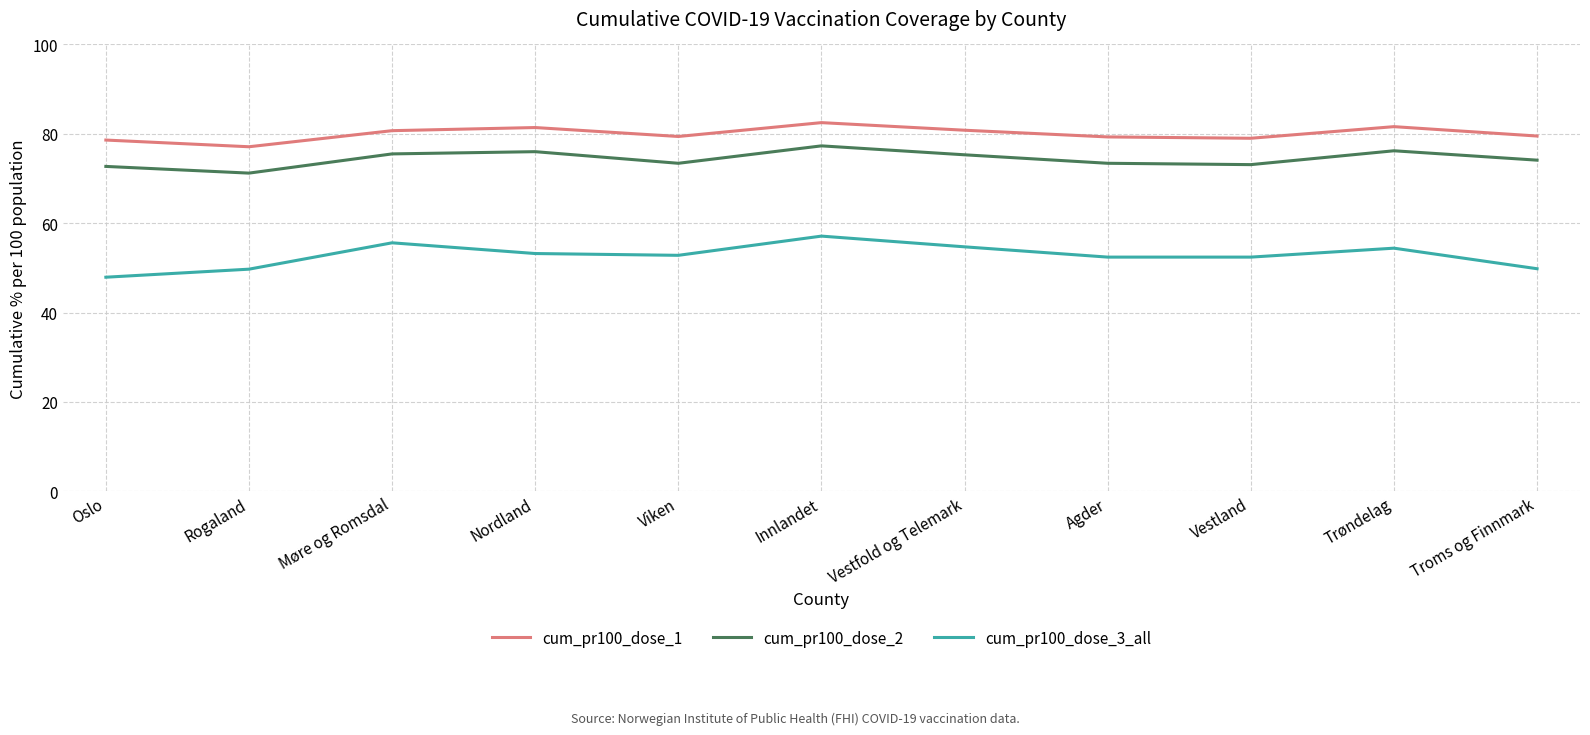

How many lines are shown in the chart?

3